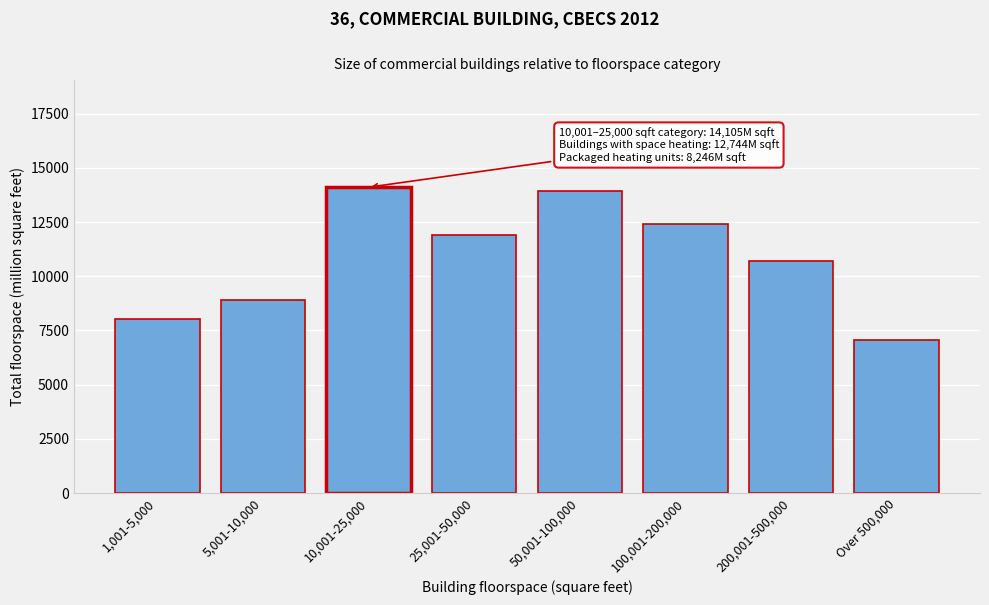

Reading left to right, what are all the values shown in this chart?

8041	8900	14105	11917	13918	12415	10724	7074